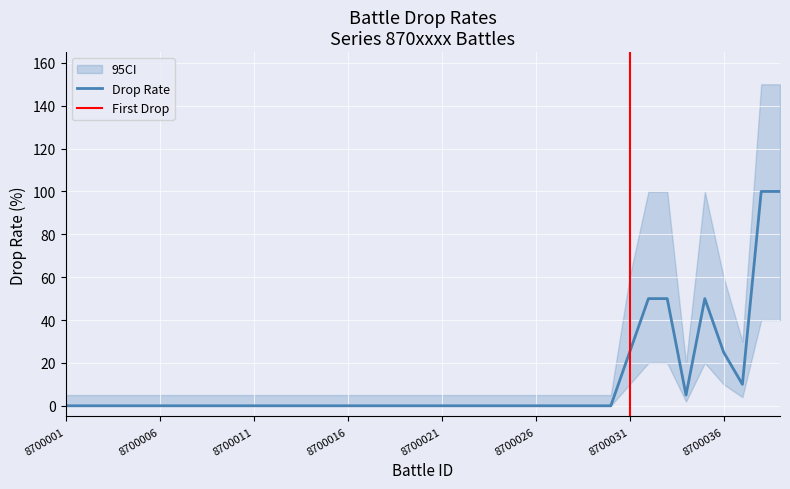

True or false: CI_upper and Drop Rate (%) cross at least once.

False